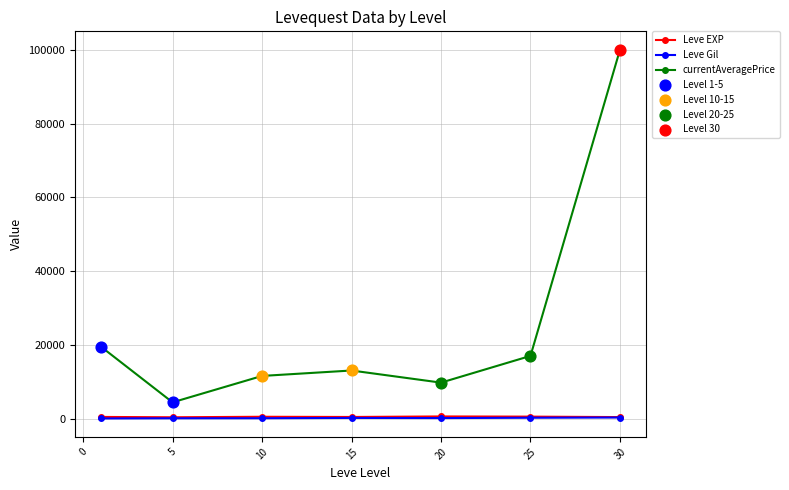

Which series has the largest total across all categories?

currentAveragePrice